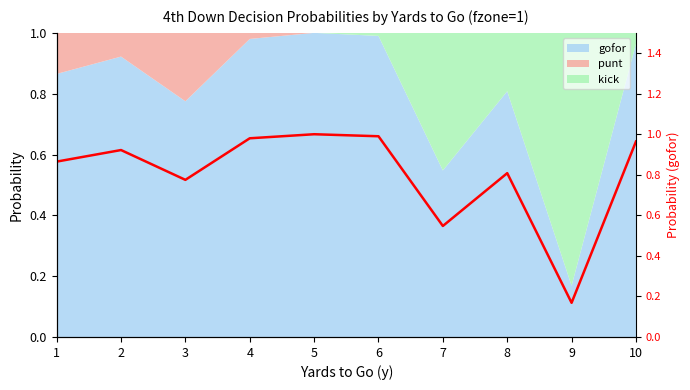

List the labels in order of value, smallest first.

9, 7, 3, 8, 1, 2, 10, 4, 6, 5